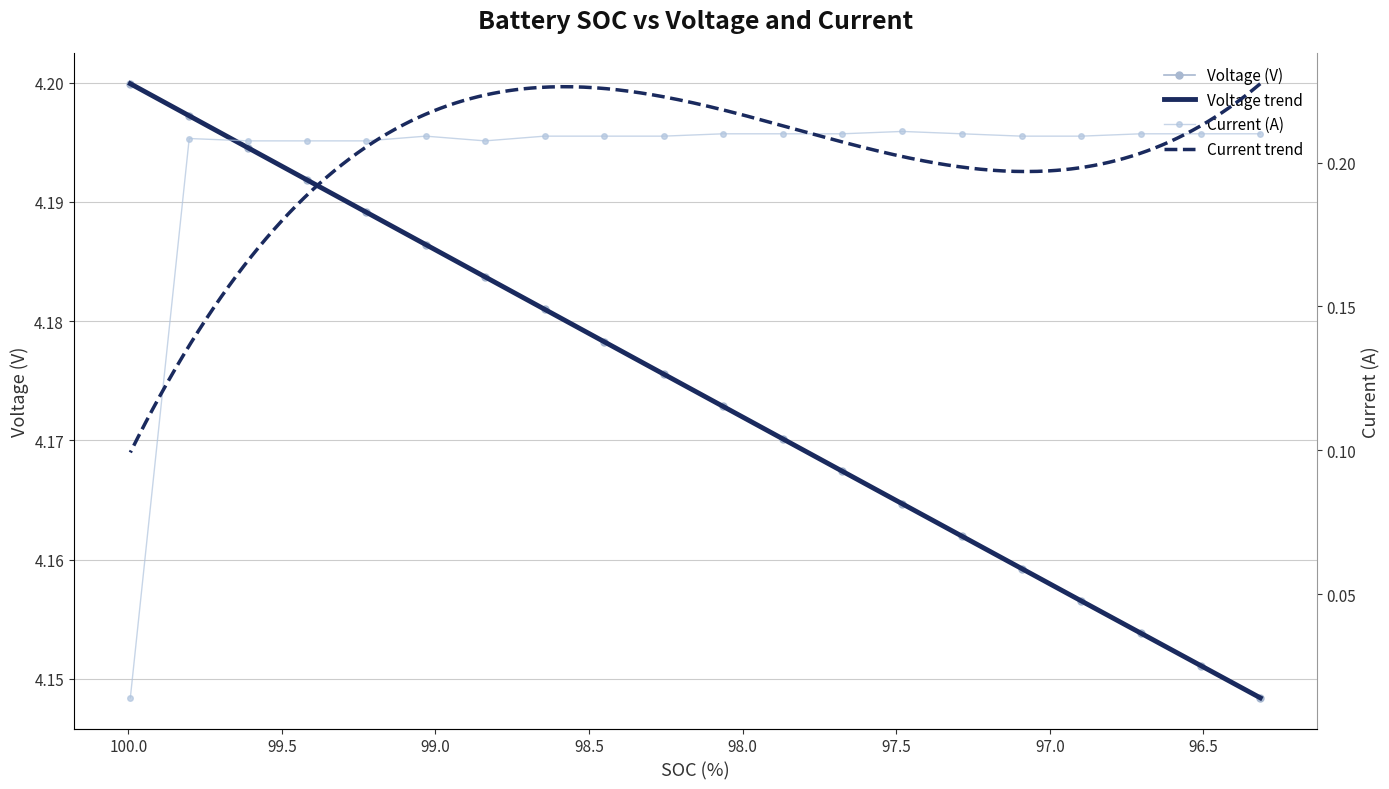

List the series in order of their overall mean, lowest first.

Current (A), Voltage (V)